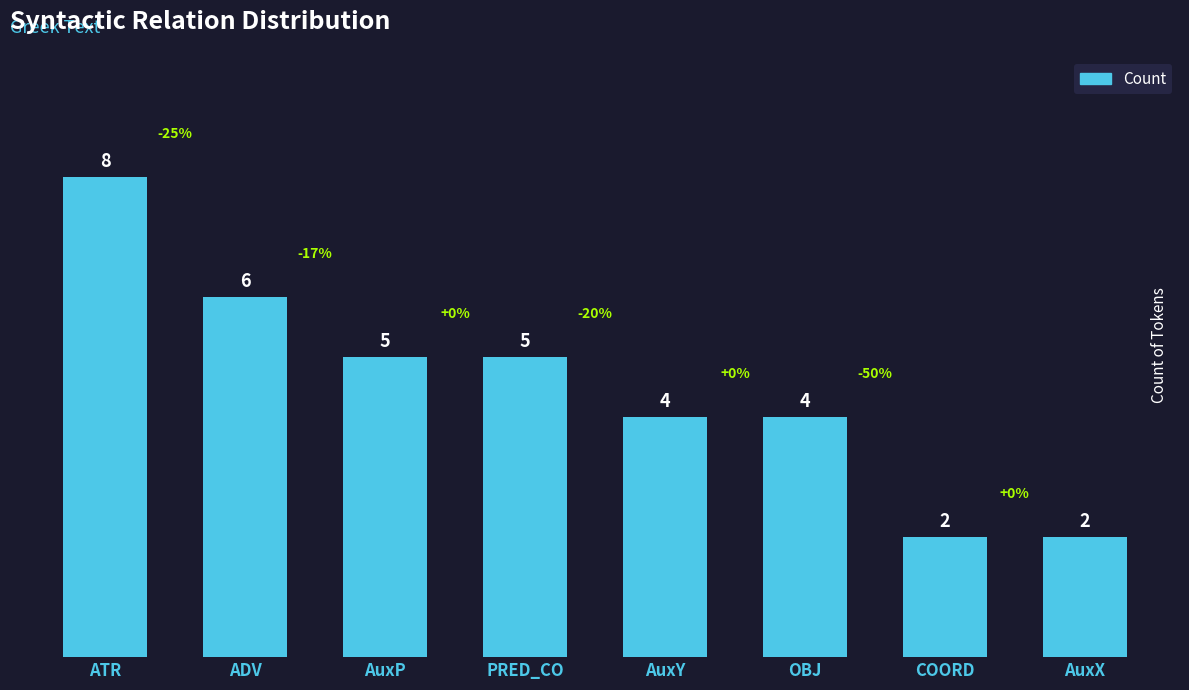

What is the label of the 7th bar from the right?

ADV